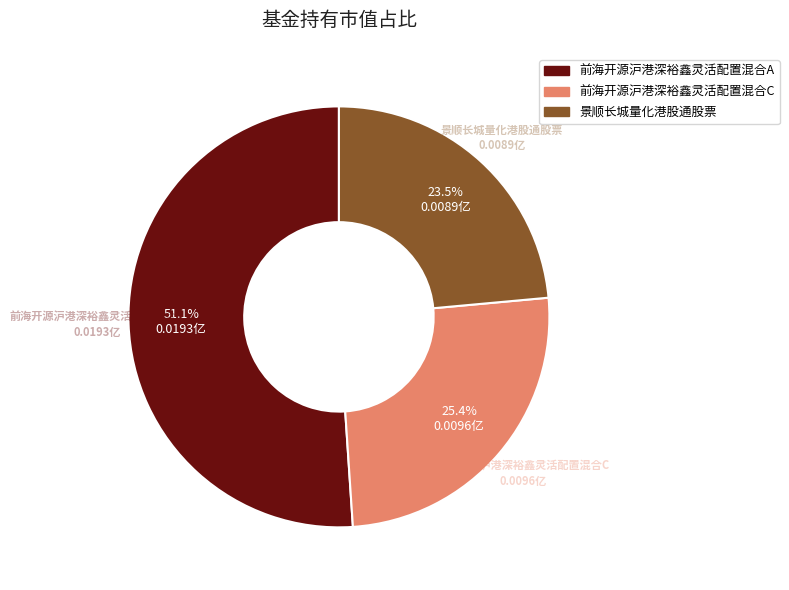

To the nearest percent, what percentage of the pie is 前海开源沪港深裕鑫灵活配置混合C?

25%